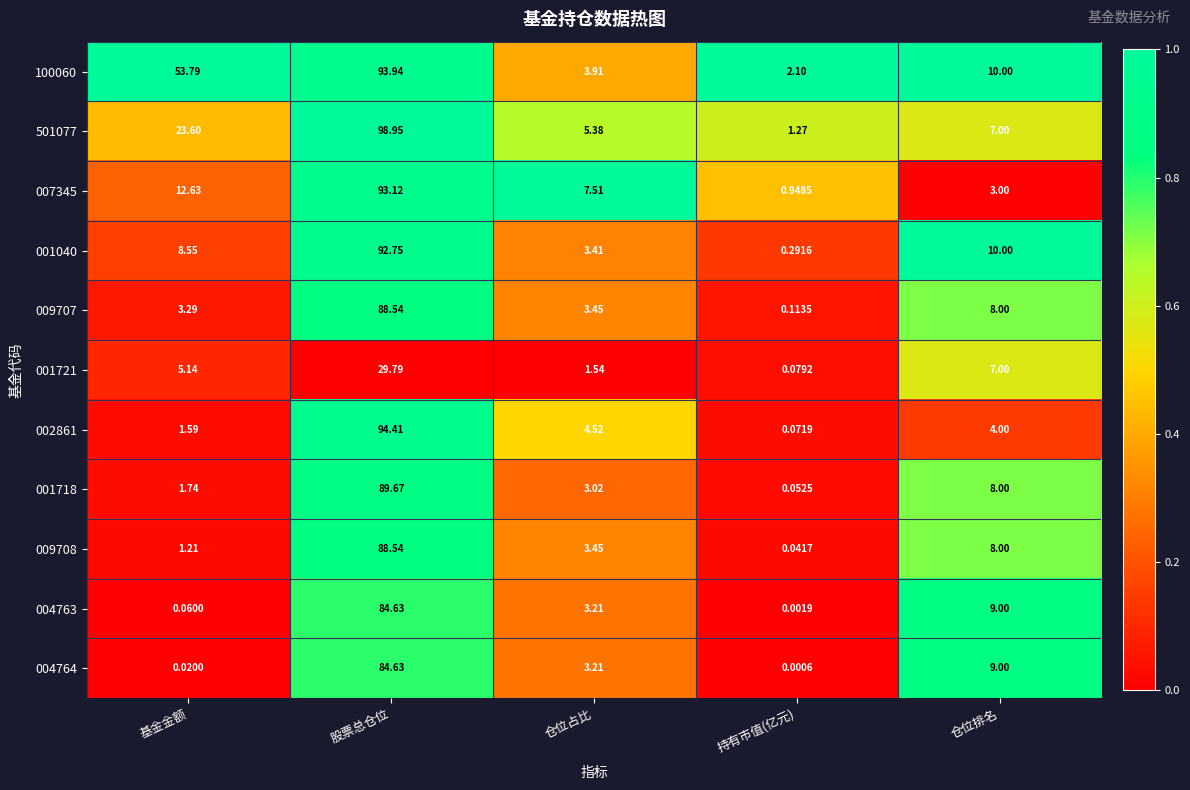

Is the value of 002861 at 持有市值(亿元) greater than the value of 001040 at 持有市值(亿元)?

No